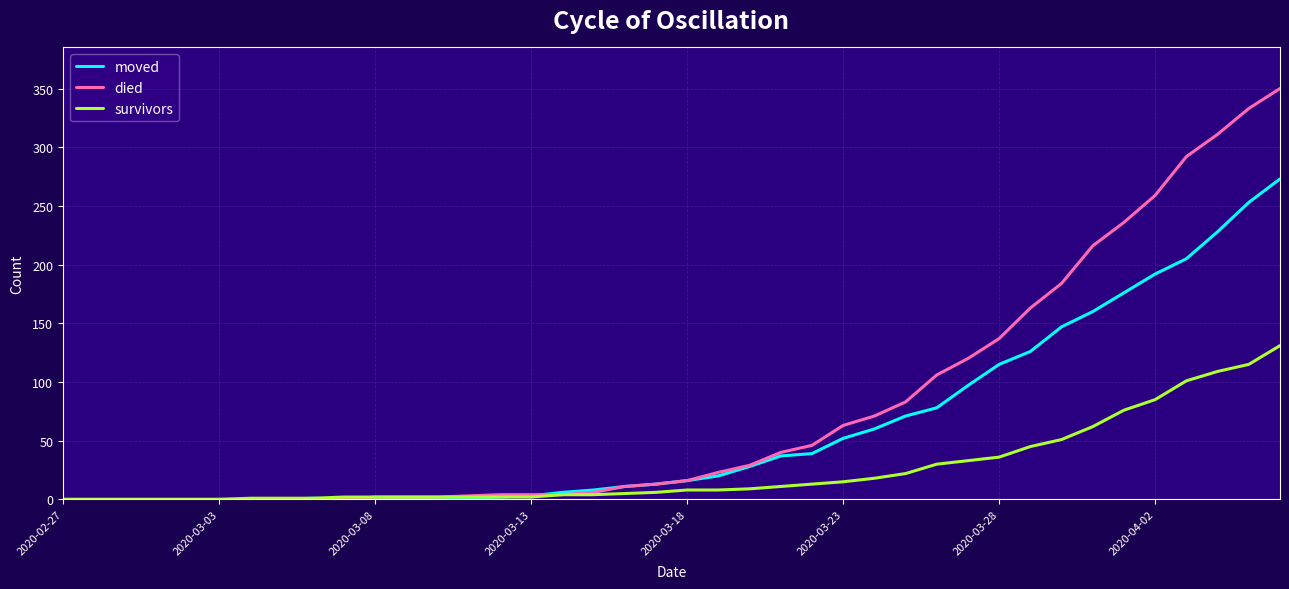

Which series has the widest spread of values?

died